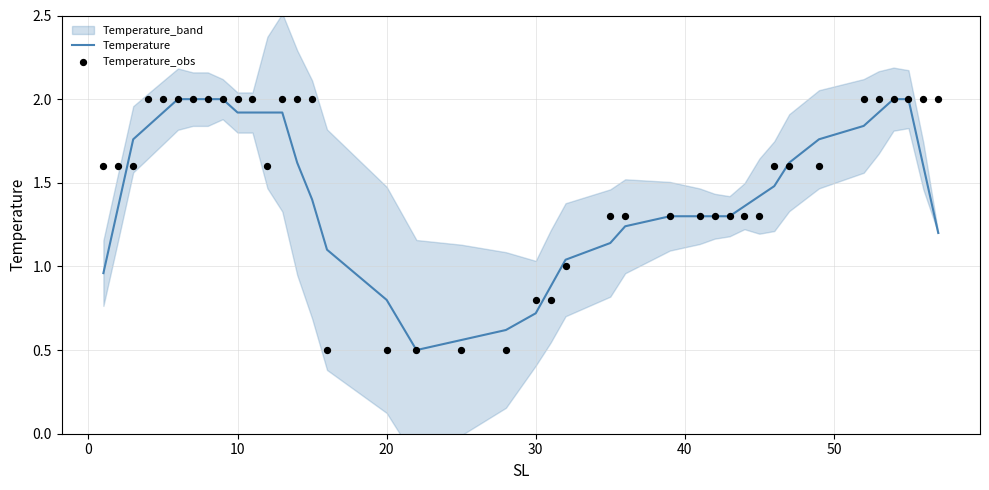

What is the lowest value of the Temperature series?

0.5